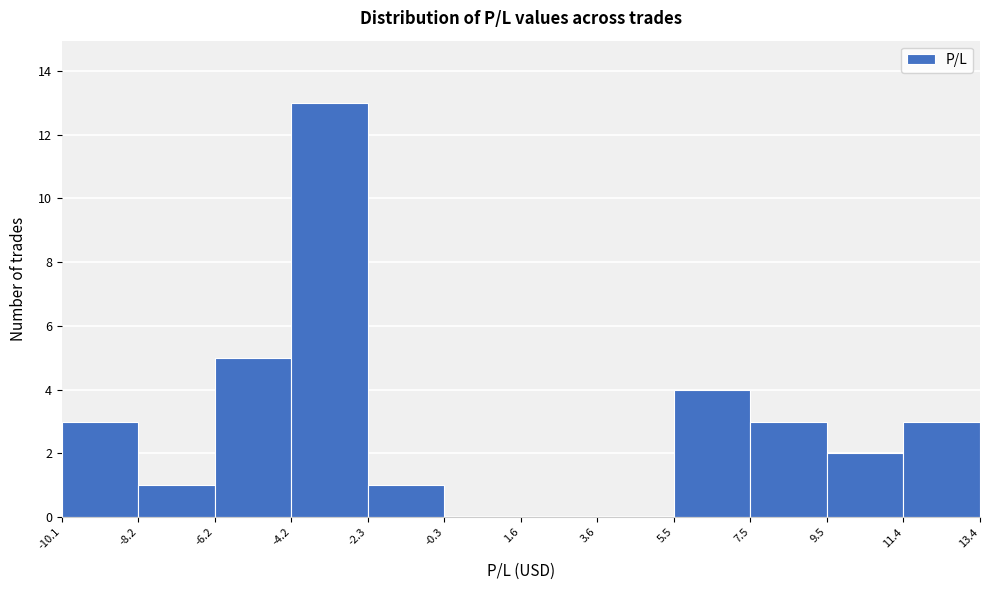

Over which range of the x-axis is the bar tallest?

-4.2 to -2.3